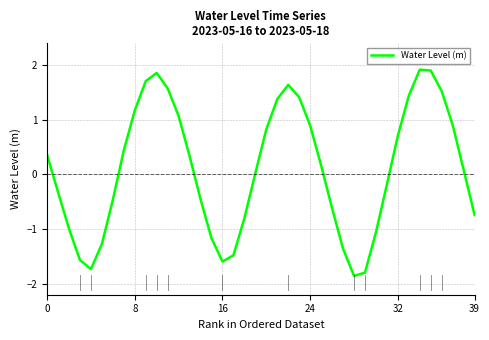

What is the greatest value displayed?

1.9